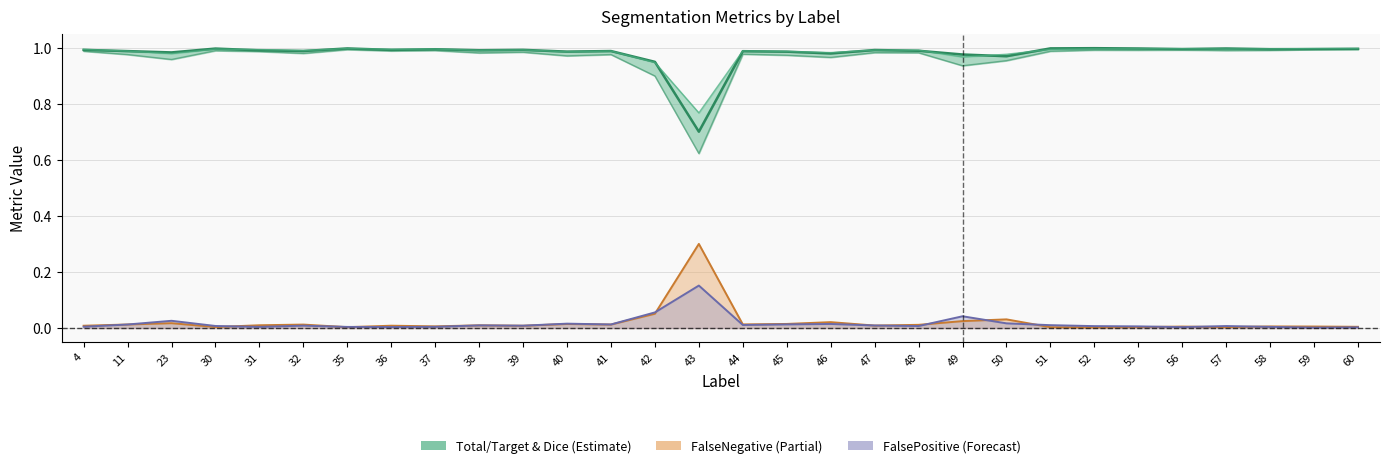

How many interior local valleys (lower than both neighbors) does the data have?

10